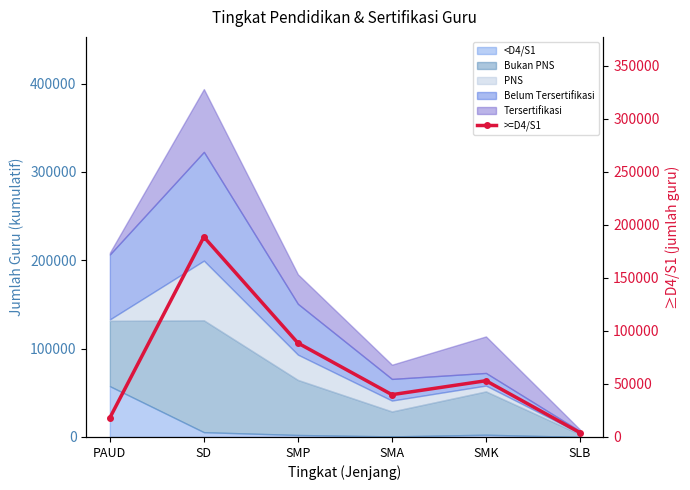

How many categories are shown in the chart?

6